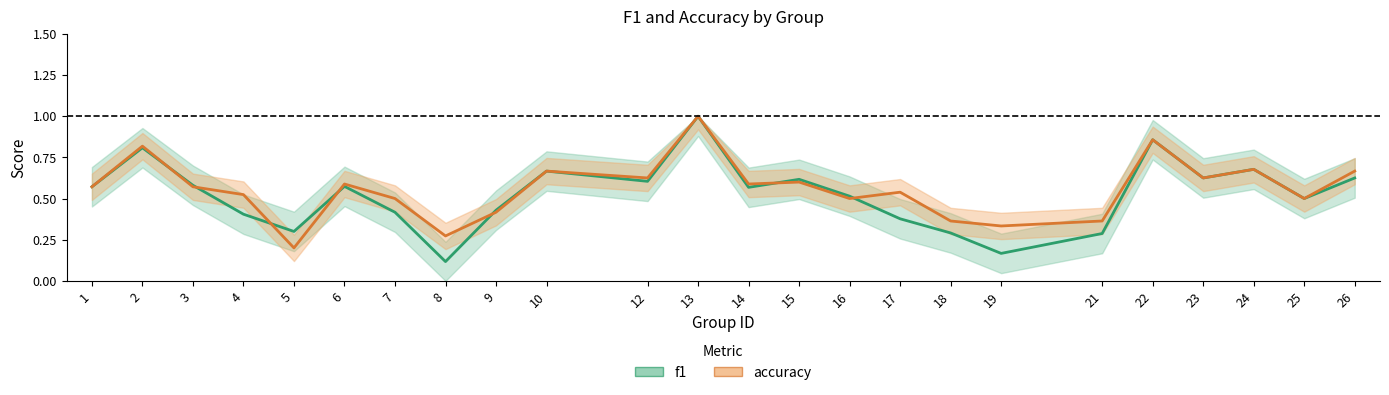

Rank the series by their maximum value, from highest to lowest.

f1, accuracy